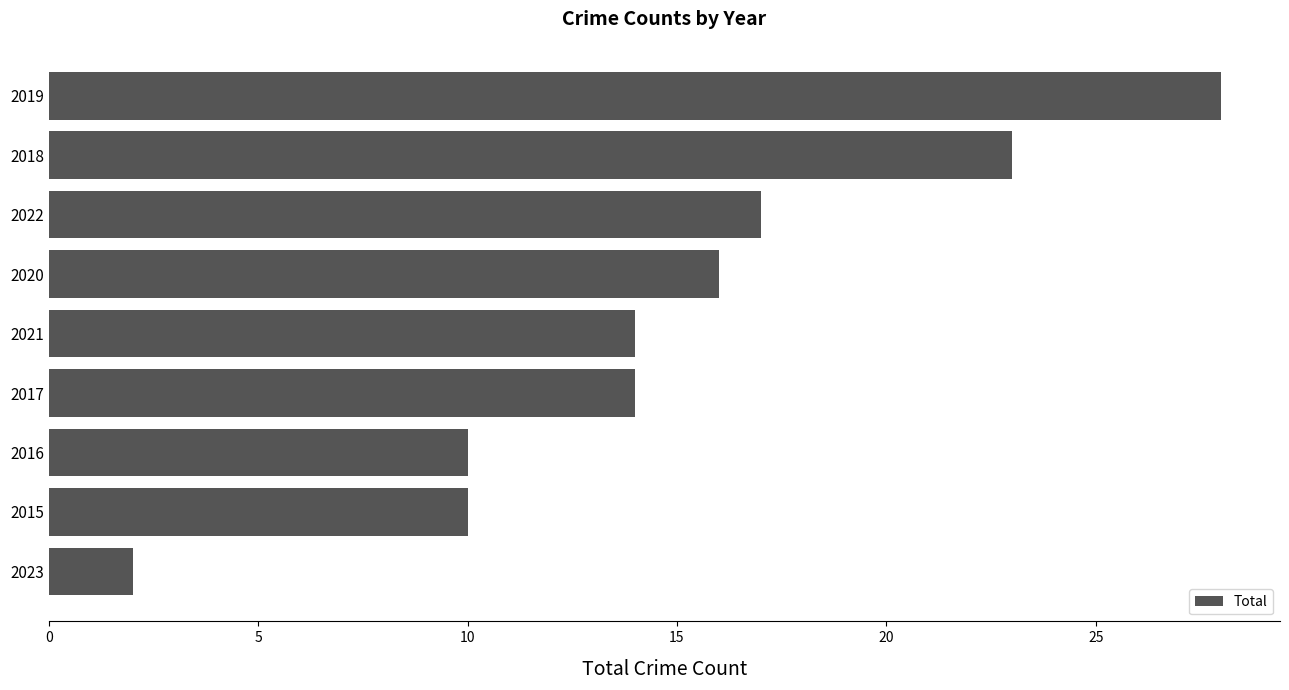

How many series are shown in this chart?

1